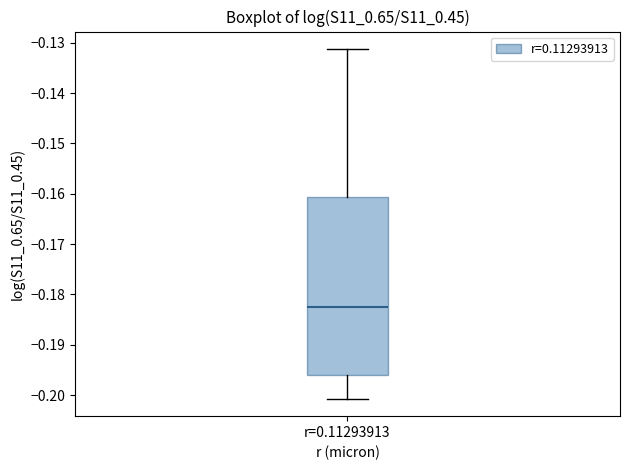

Read this box plot against the y-axis: the position of the median line, the range covered by the box, and the ends of both whiskers. The values are not printed on the chart, so give them approximately, as read against the axis.

median -0.182, box -0.196 to -0.161, whiskers -0.201 to -0.131